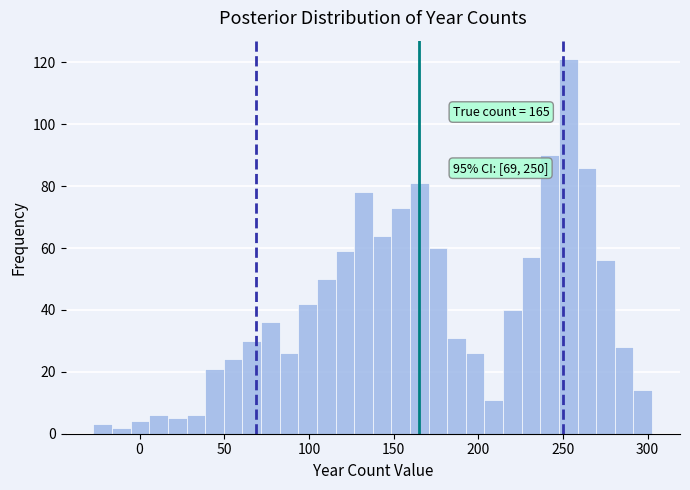

Read against the x-axis, roughly where is the centre of the tallest bar?

255